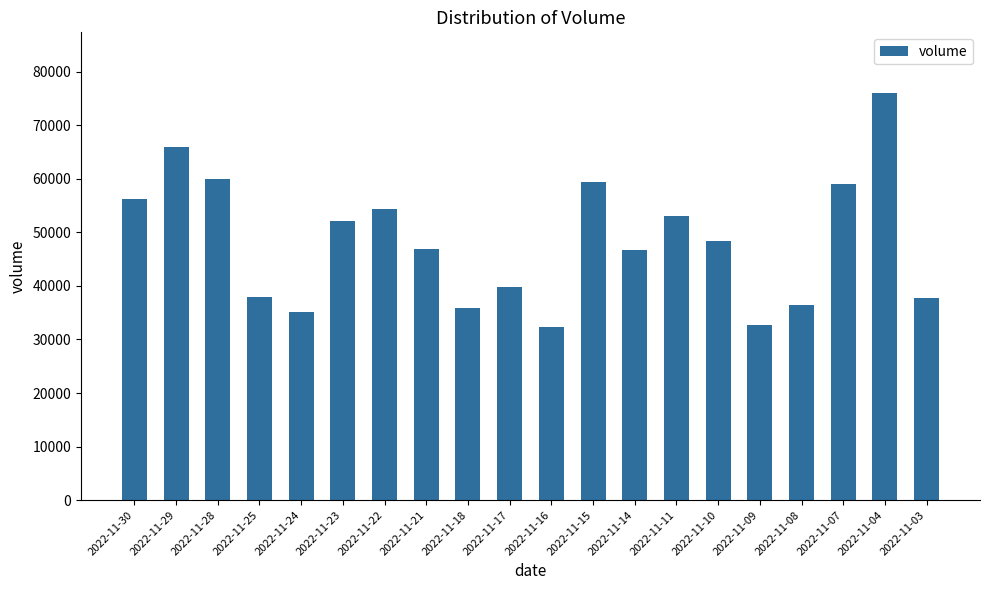

What is the difference between the maximum and minimum values?

43606